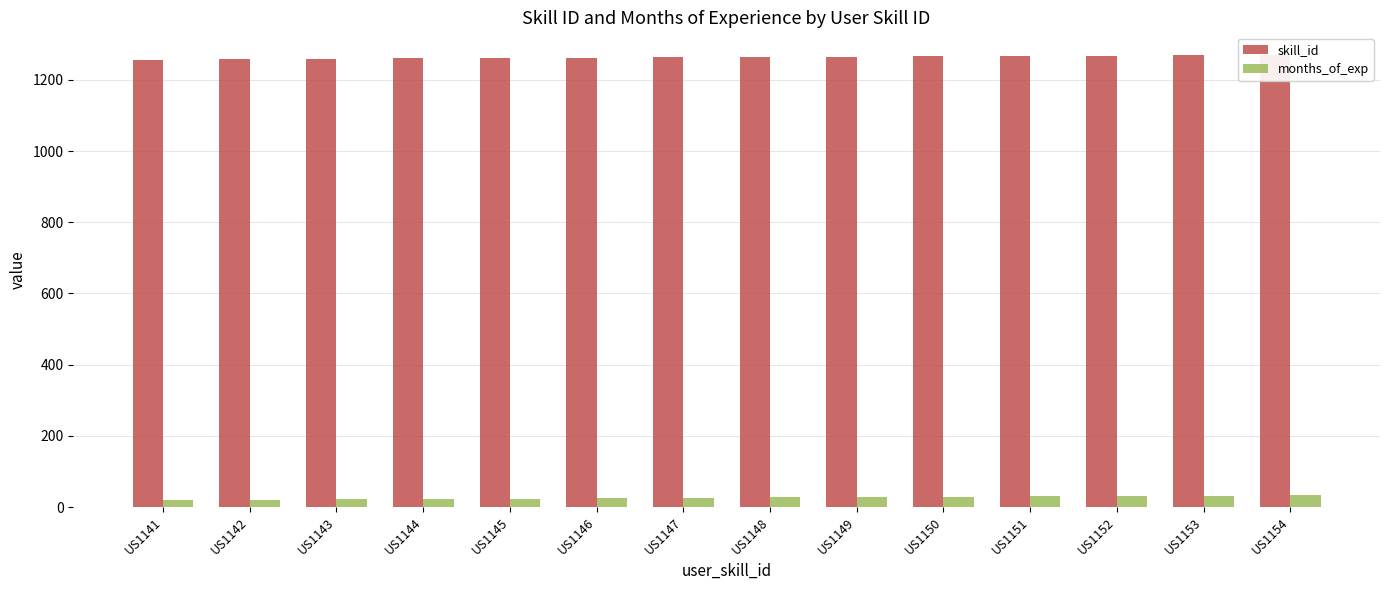

What is the value of the skill_id bar at the 14th from the left?

1270